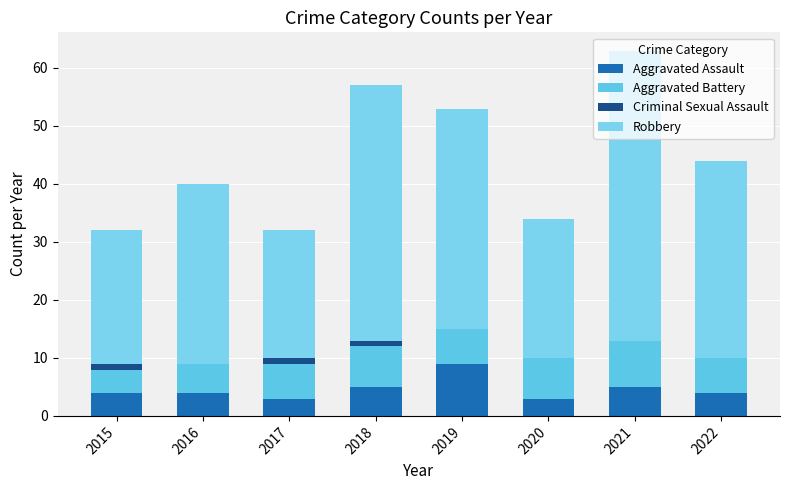

True or false: Criminal Sexual Assault has a value of 1 at 2018.

True